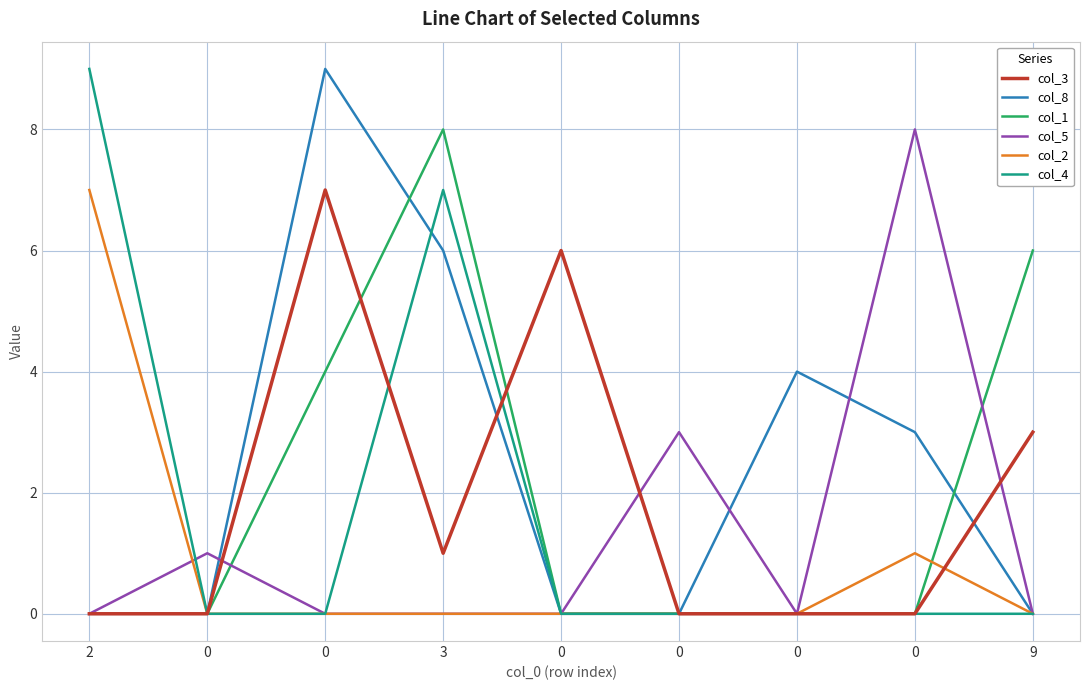

The col_1 series shows -5 at 0. True or false?

False